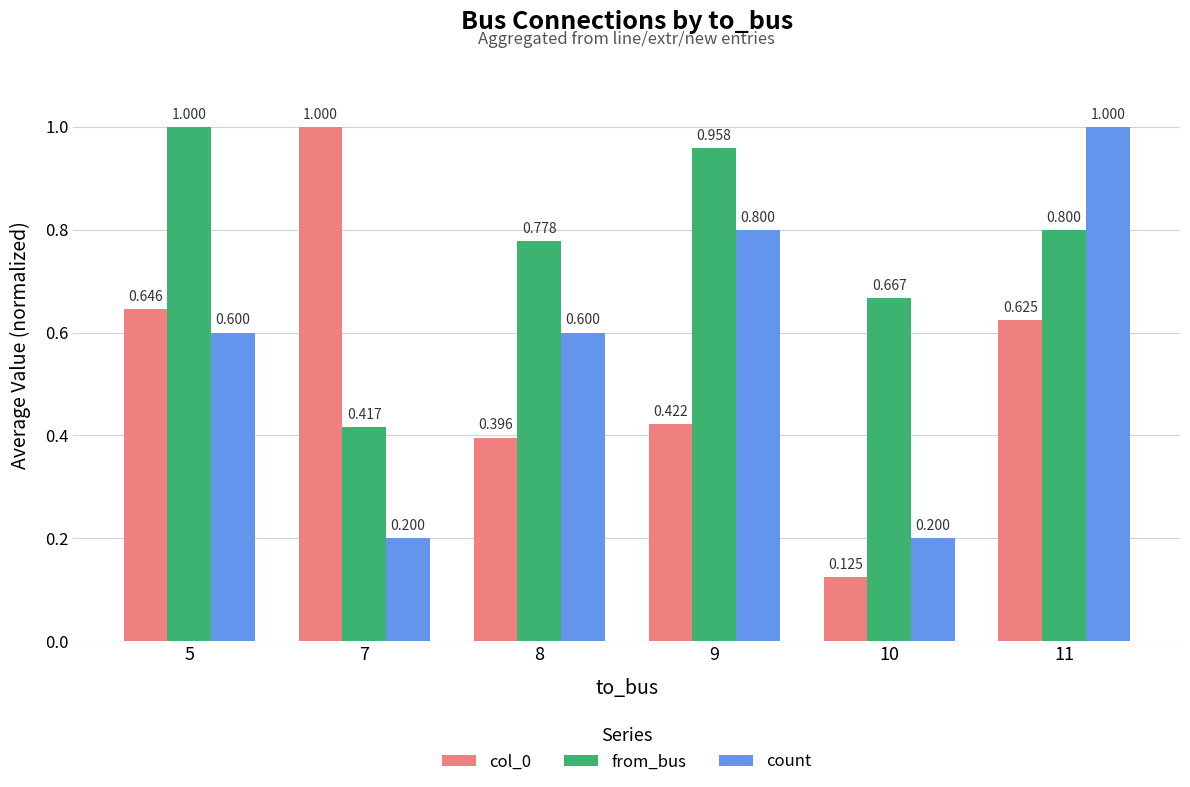

Does the chart contain any negative values?

No